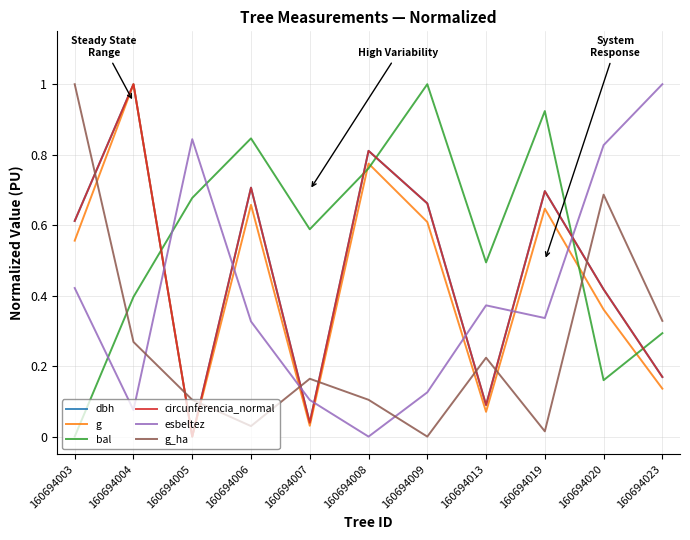

Which category has the highest value in the g_ha series?

160694003